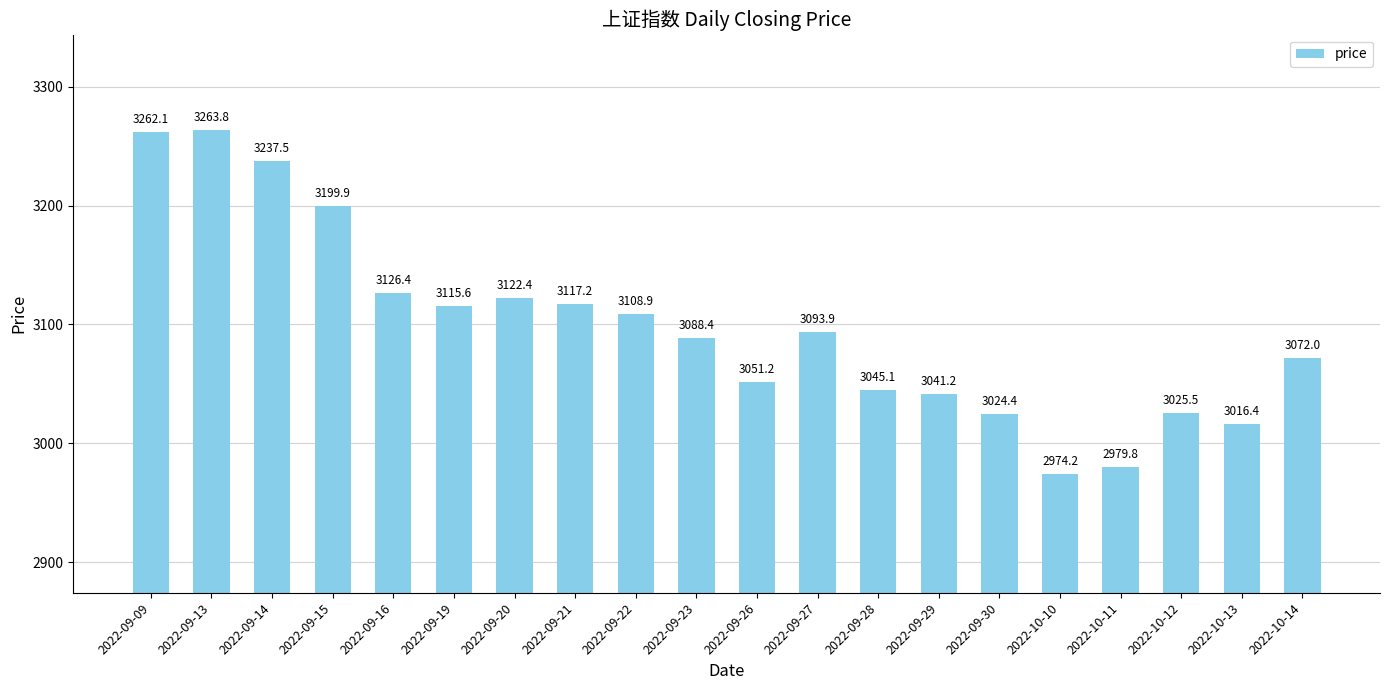

What is the difference between the maximum and second lowest values?

284.0